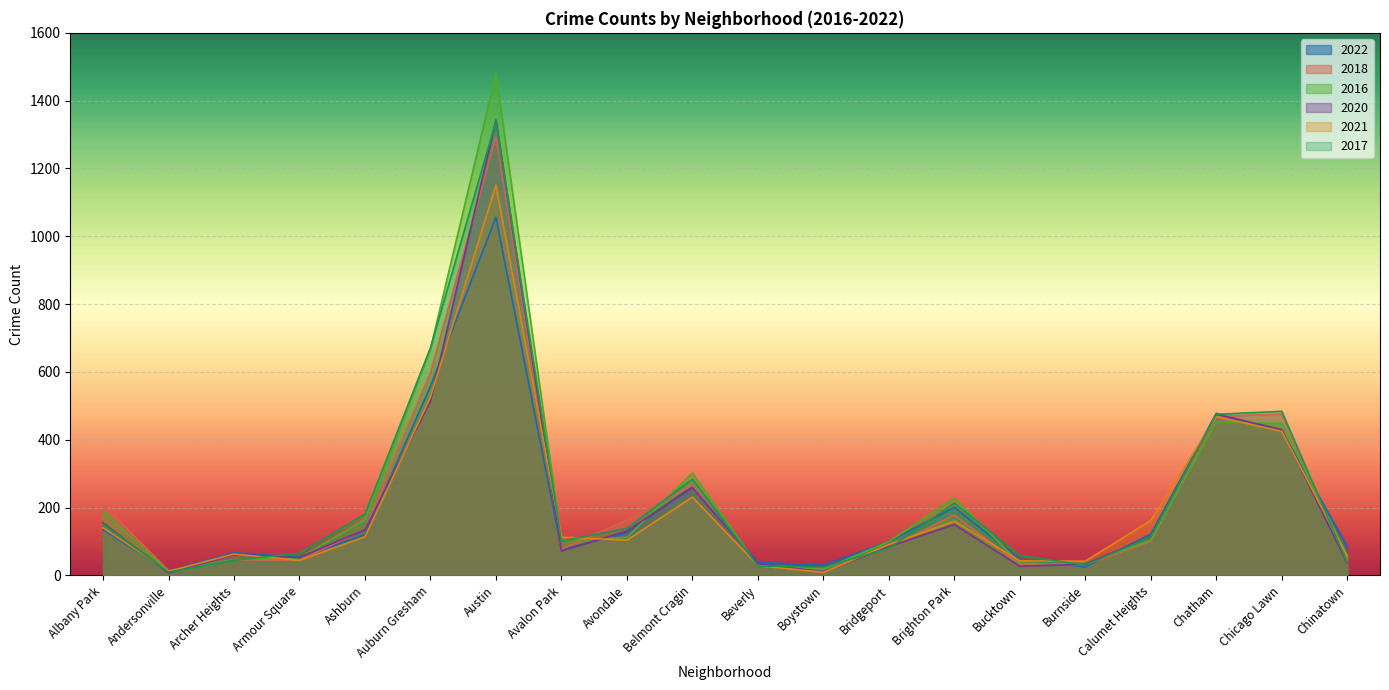

What is the spread (max minus min) of values at Avondale?

59